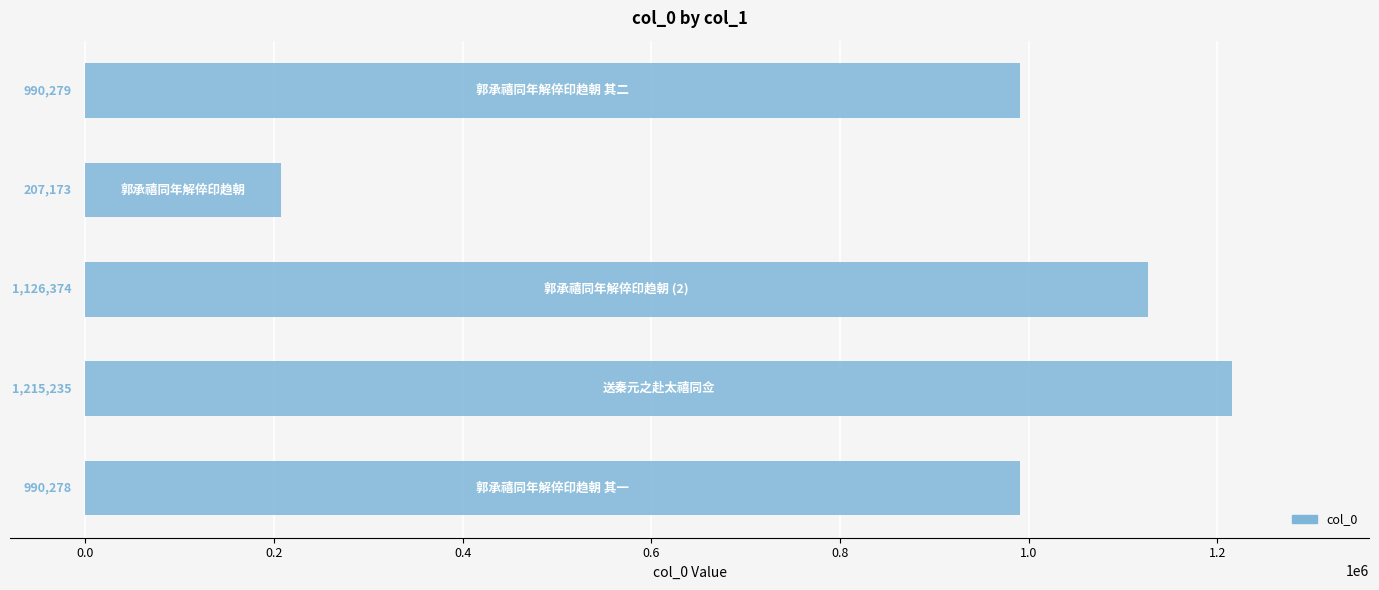

What is the value of the 1st bar from the top?

990279